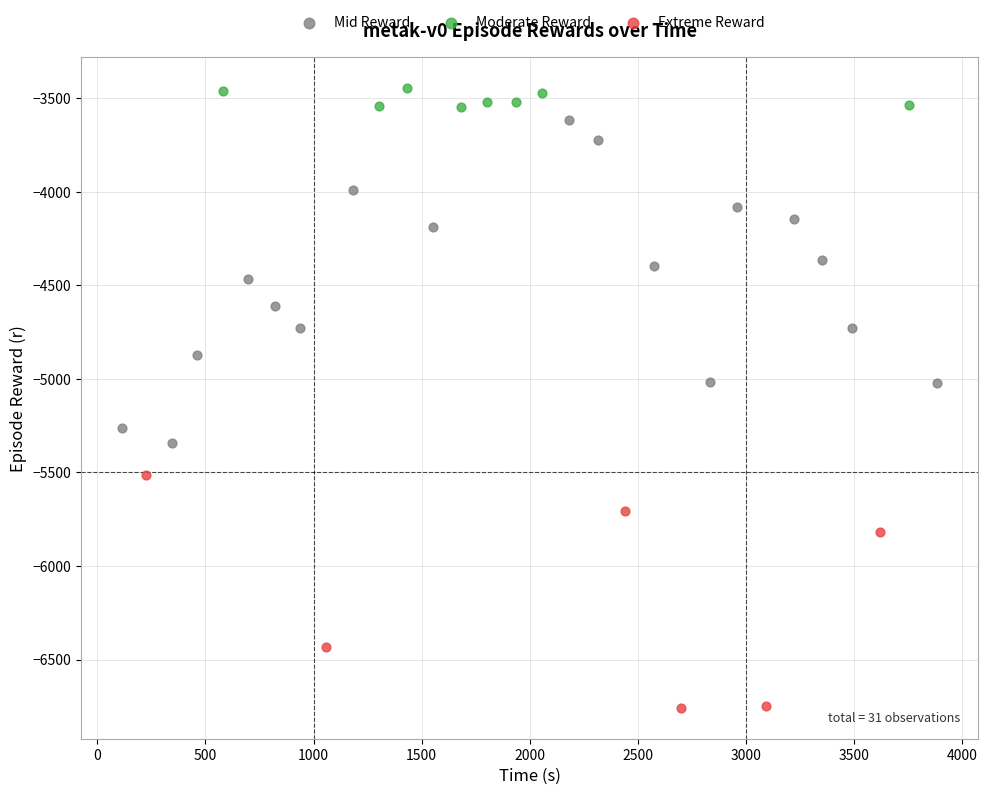

Which series contains the highest Y value?

Moderate Reward